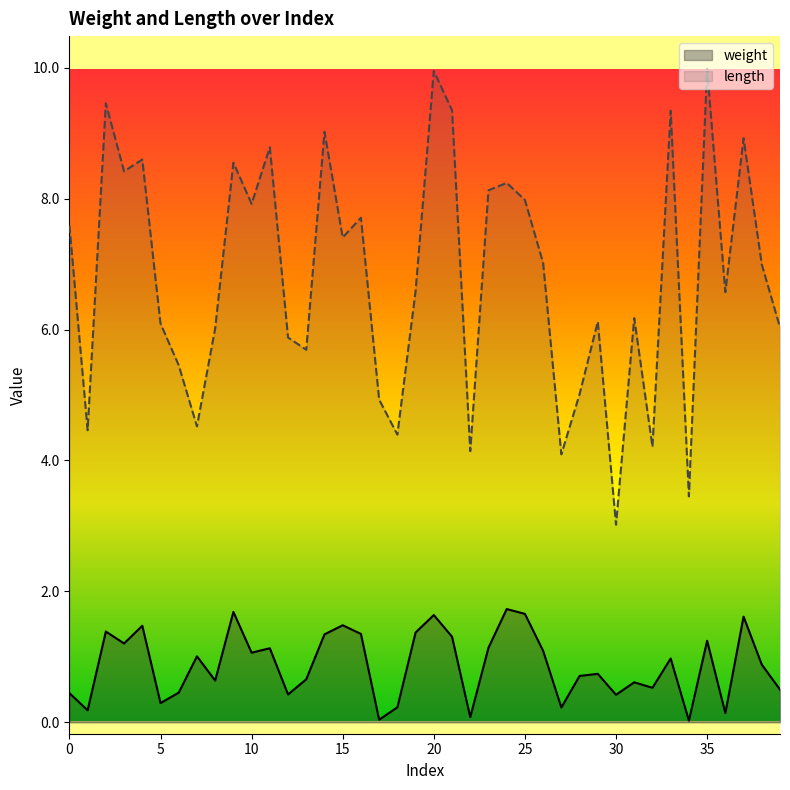

What is the sum of the length values at 17 and 35?

14.9